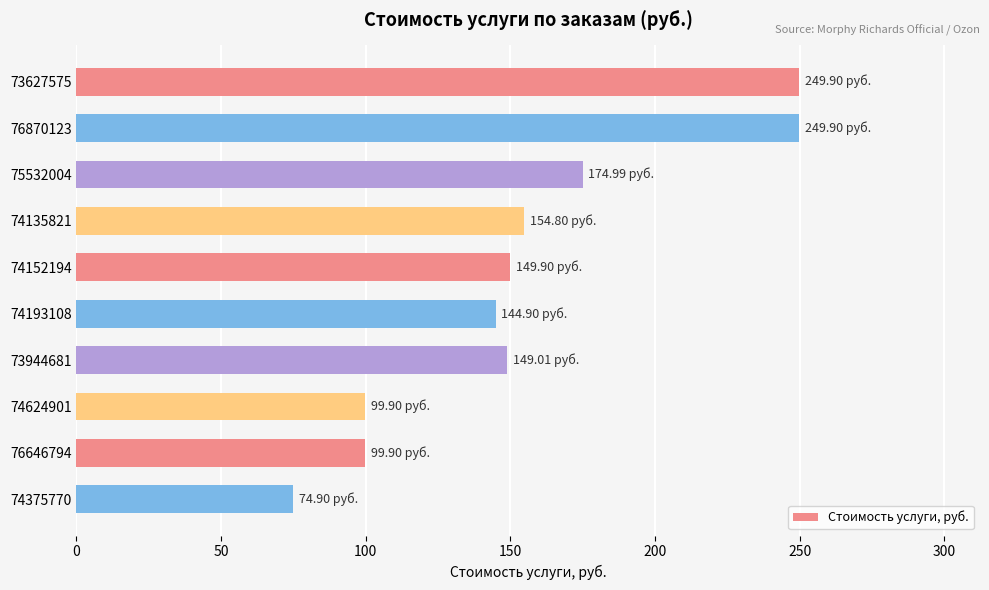

What is the ratio of the value at 74152194 to the value at 74193108?

1.0